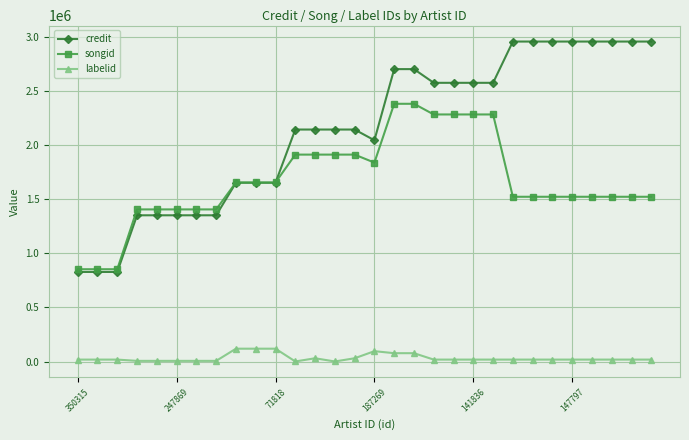

Which series has the largest total across all categories?

credit